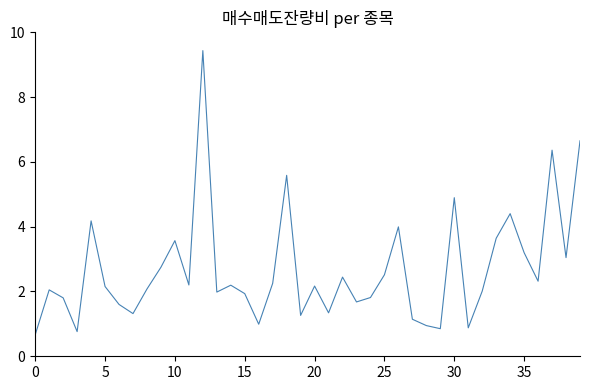

What is the greatest value displayed?

9.4